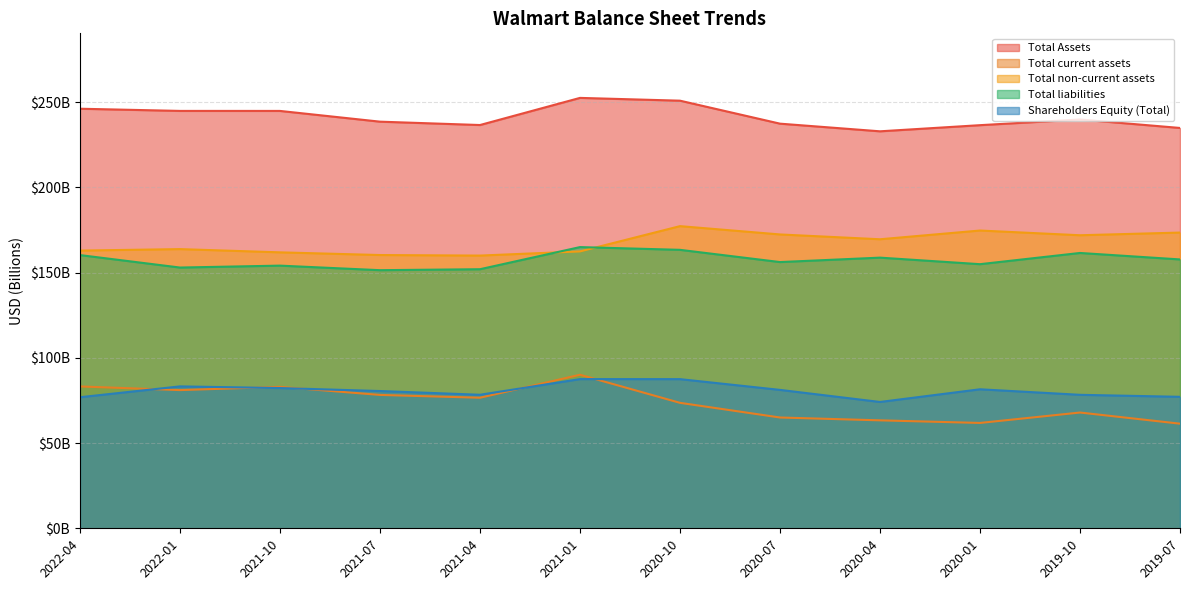

Where is Shareholders Equity (Total) nearest to the value 80?

2021-07